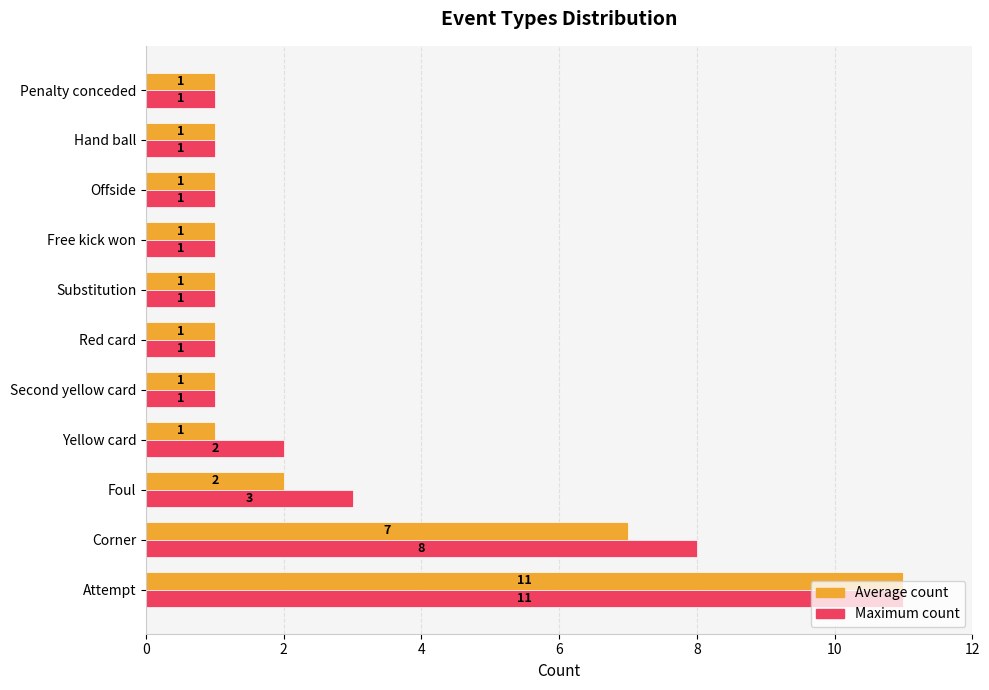

At which label does Average count reach its peak?

Attempt